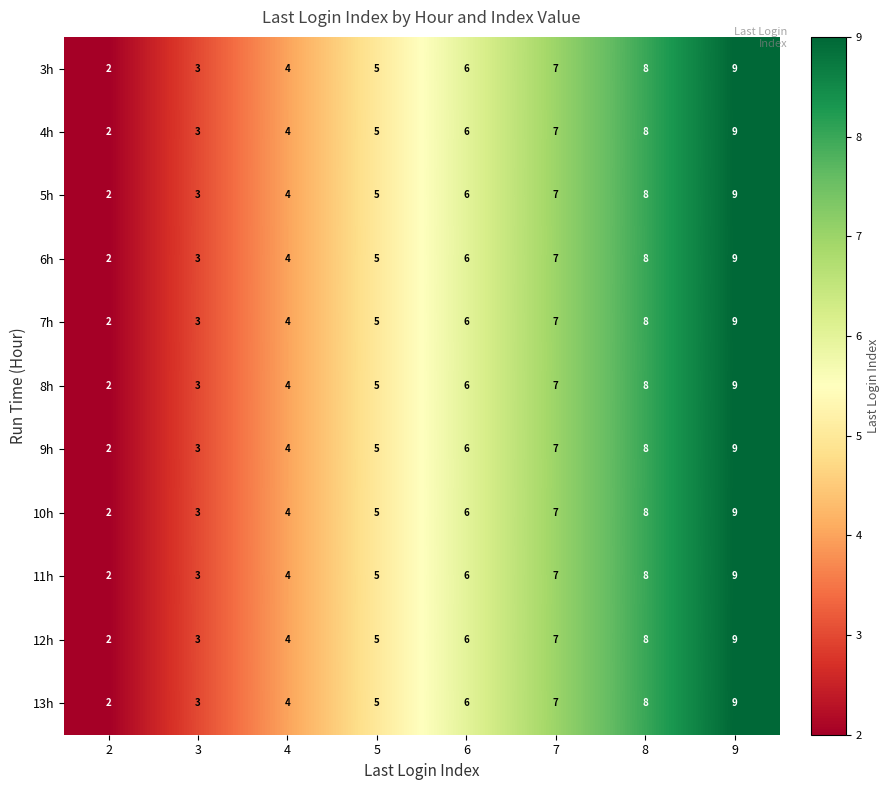

True or false: 7h has a value of 3 at 3.

True